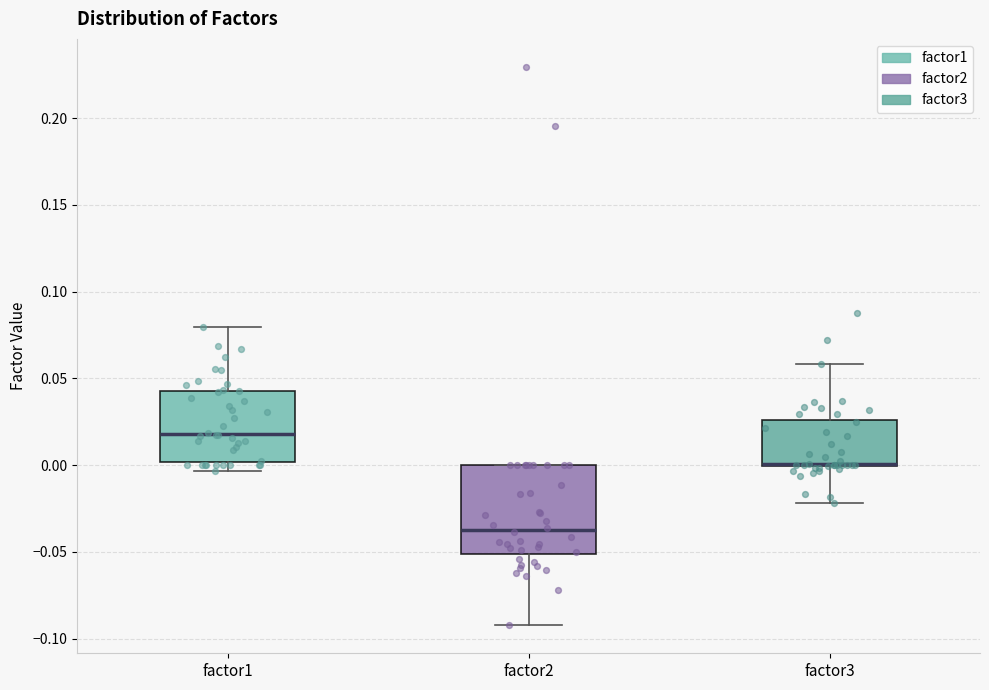

Reading left to right, transcribe this box plot: for each box, give where its median line is, the range the box spans, and where its two whiskers end, as read against the y-axis. The values are not printed on the chart, so give them approximately, as read against the axis.

factor1: median 0.020, box 0.000 to 0.045, whiskers -0.005 to 0.080
factor2: median -0.035, box -0.050 to 0.000, whiskers -0.090 to 0.000
factor3: median 0.000 (drawn on the box's lower edge), box 0.000 to 0.025, whiskers -0.020 to 0.060